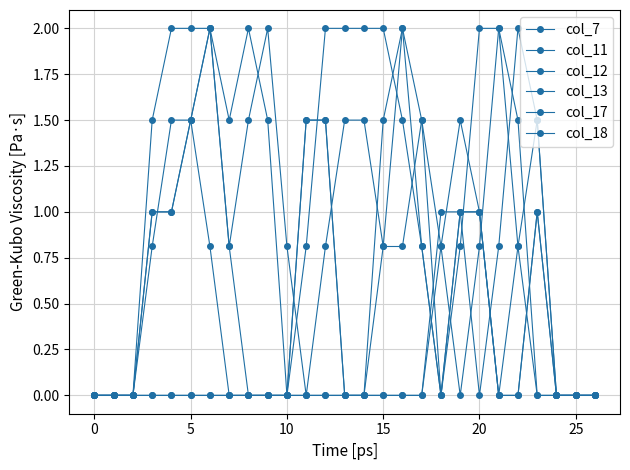

Reading left to right, what are all the values shown in this chart?

col_7: 0.0	0.0	0.0	0.0	0.0	0.0	0.0	0.0	0.0	0.0	0.0	0.0	0.0	0.0	0.0	0.0	0.0	0.0	1.0	1.0	0.0	0.8	2.0	1.5	0.0	0.0	0.0
col_11: 0.0	0.0	0.0	0.0	0.0	0.0	0.0	0.0	0.0	0.0	0.0	0.0	0.0	0.0	0.0	0.0	0.0	0.0	0.8	1.5	1.0	0.0	0.0	1.0	0.0	0.0	0.0
col_12: 0.0	0.0	0.0	0.8	1.5	1.5	0.8	0.0	0.0	0.0	0.0	1.5	1.5	0.0	0.0	0.8	2.0	1.5	0.0	1.0	1.0	0.0	0.0	1.0	0.0	0.0	0.0
col_13: 0.0	0.0	0.0	1.5	2.0	2.0	2.0	0.8	0.0	0.0	0.0	1.5	1.5	0.0	0.0	1.5	2.0	0.8	0.0	1.0	1.0	0.0	0.8	1.5	0.0	0.0	0.0
col_17: 0.0	0.0	0.0	1.0	1.0	1.5	2.0	0.8	1.5	2.0	0.8	0.0	0.8	1.5	1.5	0.8	0.8	1.5	0.8	0.0	0.8	2.0	1.5	0.0	0.0	0.0	0.0
col_18: 0.0	0.0	0.0	1.0	1.0	1.5	2.0	1.5	2.0	1.5	0.0	0.8	2.0	2.0	2.0	2.0	1.5	0.8	0.0	0.8	2.0	2.0	0.8	0.0	0.0	0.0	0.0